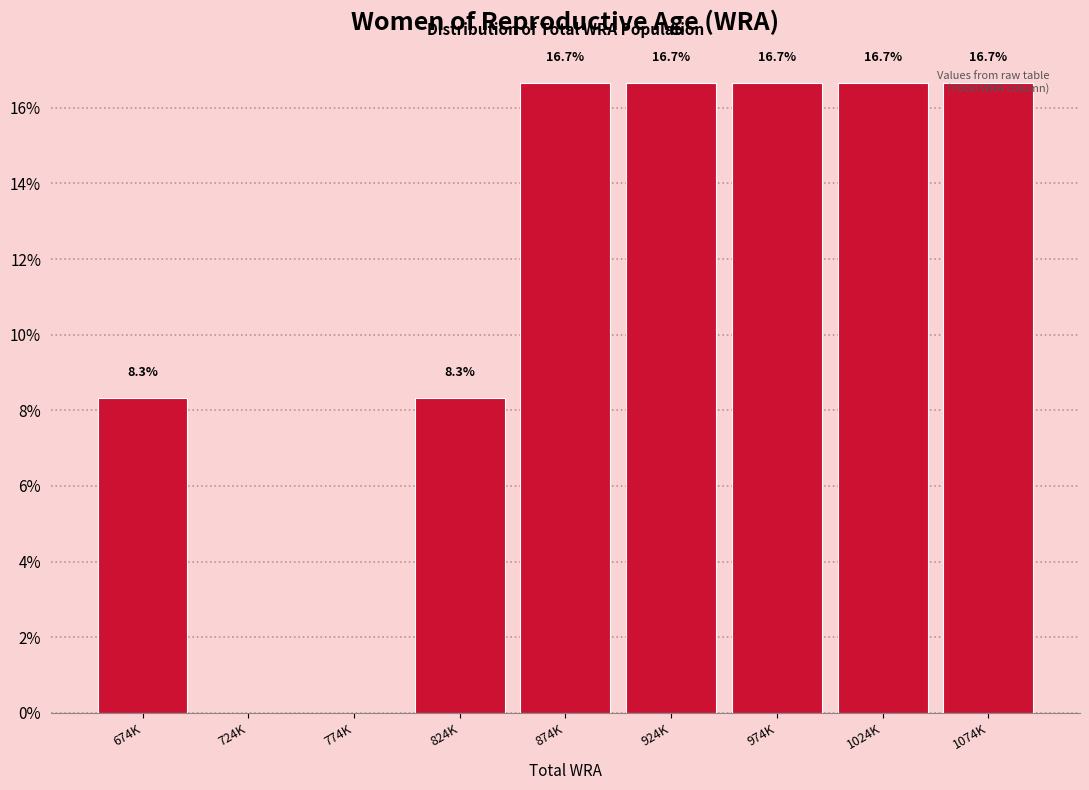

What is the change in value from 674K to 774K?

-8.3